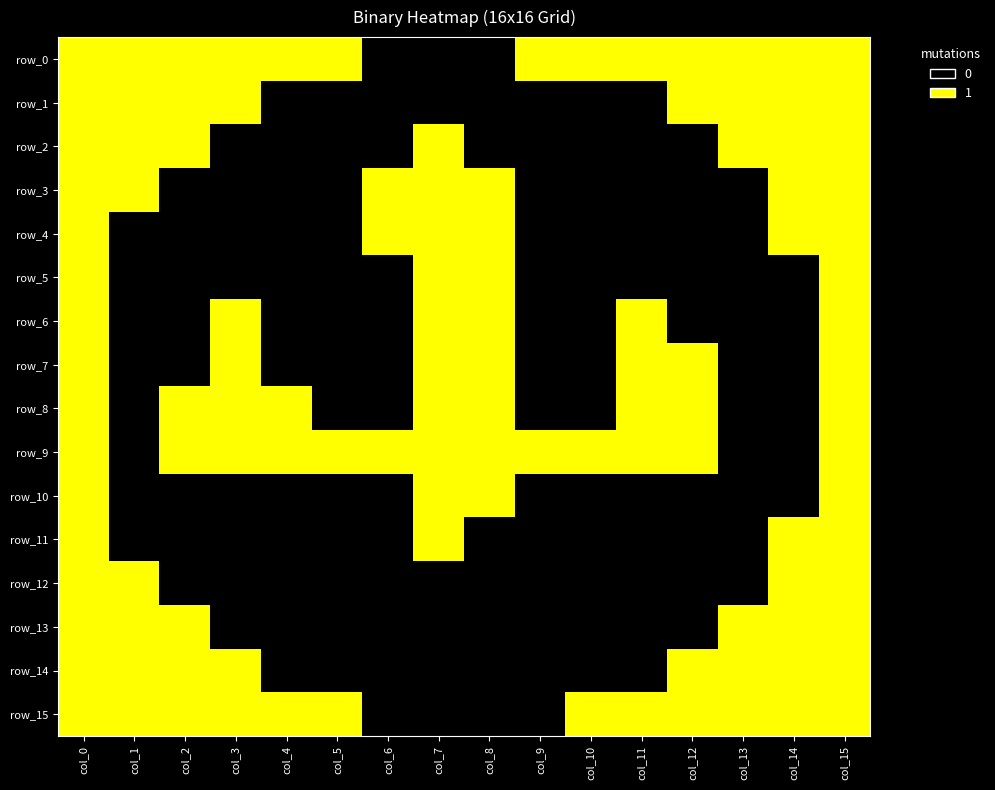

Reading right to left, extract all data points from this chart.

row_0: 1	1	1	1	1	1	1	0	0	0	1	1	1	1	1	1
row_1: 1	1	1	1	0	0	0	0	0	0	0	0	1	1	1	1
row_2: 1	1	1	0	0	0	0	0	1	0	0	0	0	1	1	1
row_3: 1	1	0	0	0	0	0	1	1	1	0	0	0	0	1	1
row_4: 1	1	0	0	0	0	0	1	1	1	0	0	0	0	0	1
row_5: 1	0	0	0	0	0	0	1	1	0	0	0	0	0	0	1
row_6: 1	0	0	0	1	0	0	1	1	0	0	0	1	0	0	1
row_7: 1	0	0	1	1	0	0	1	1	0	0	0	1	0	0	1
row_8: 1	0	0	1	1	0	0	1	1	0	0	1	1	1	0	1
row_9: 1	0	0	1	1	1	1	1	1	1	1	1	1	1	0	1
row_10: 1	0	0	0	0	0	0	1	1	0	0	0	0	0	0	1
row_11: 1	1	0	0	0	0	0	0	1	0	0	0	0	0	0	1
row_12: 1	1	0	0	0	0	0	0	0	0	0	0	0	0	1	1
row_13: 1	1	1	0	0	0	0	0	0	0	0	0	0	1	1	1
row_14: 1	1	1	1	0	0	0	0	0	0	0	0	1	1	1	1
row_15: 1	1	1	1	1	1	0	0	0	0	1	1	1	1	1	1